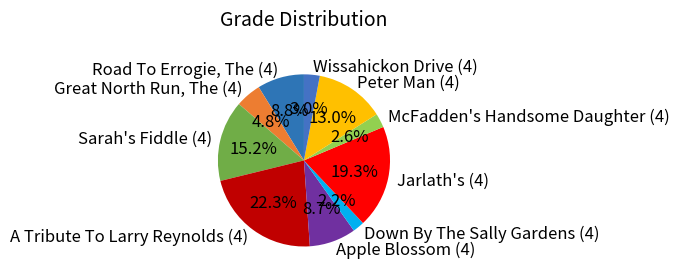

How many segments does this pie chart have?

10